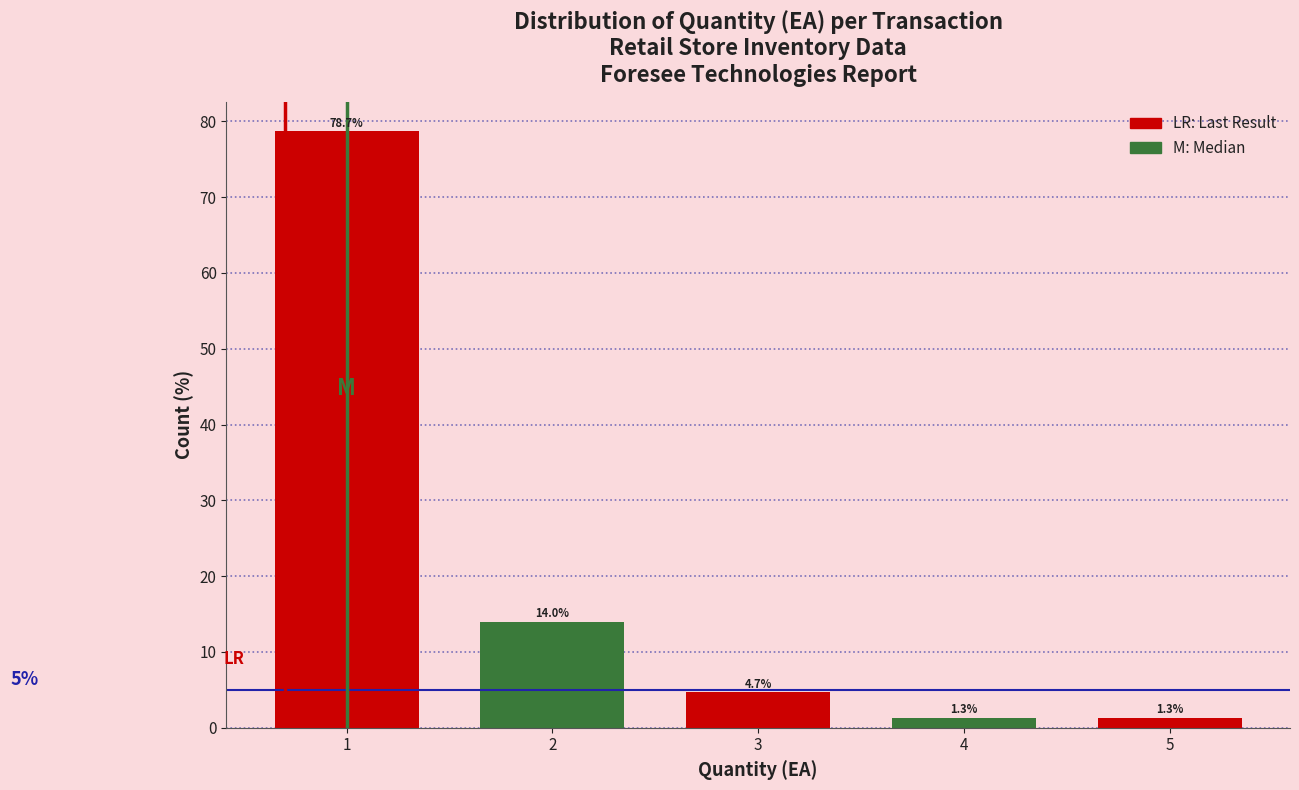

Reading left to right, what are all the values shown in this chart?

1=78.7	2=14.0	3=4.7	4=1.3	5=1.3